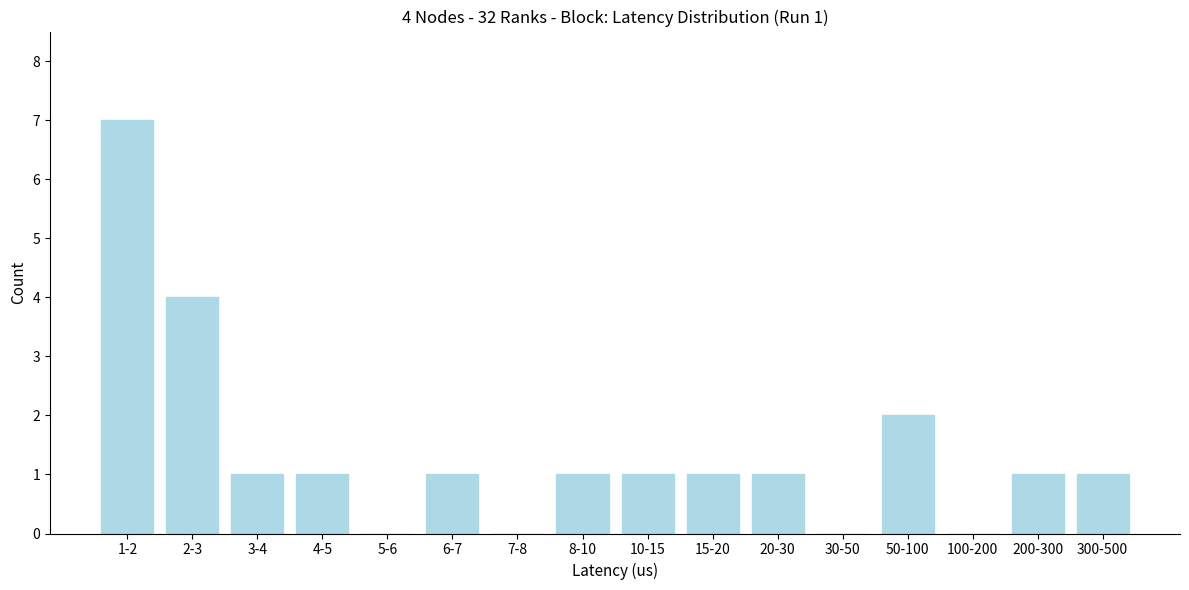

Reading left to right, list all the values displayed in this chart.

1-2=7	2-3=4	3-4=1	4-5=1	5-6=0	6-7=1	7-8=0	8-10=1	10-15=1	15-20=1	20-30=1	30-50=0	50-100=2	100-200=0	200-300=1	300-500=1